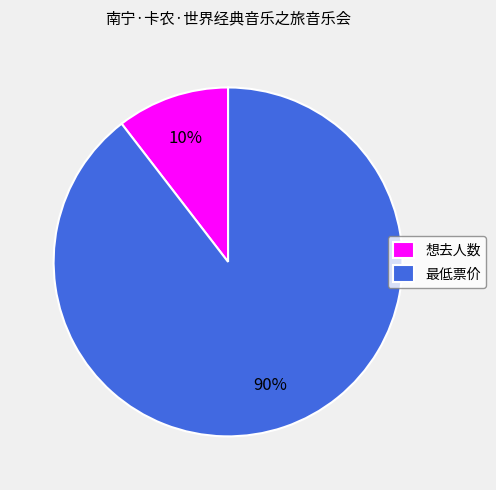

Rank the categories by value from lowest to highest.

想去人数, 最低票价